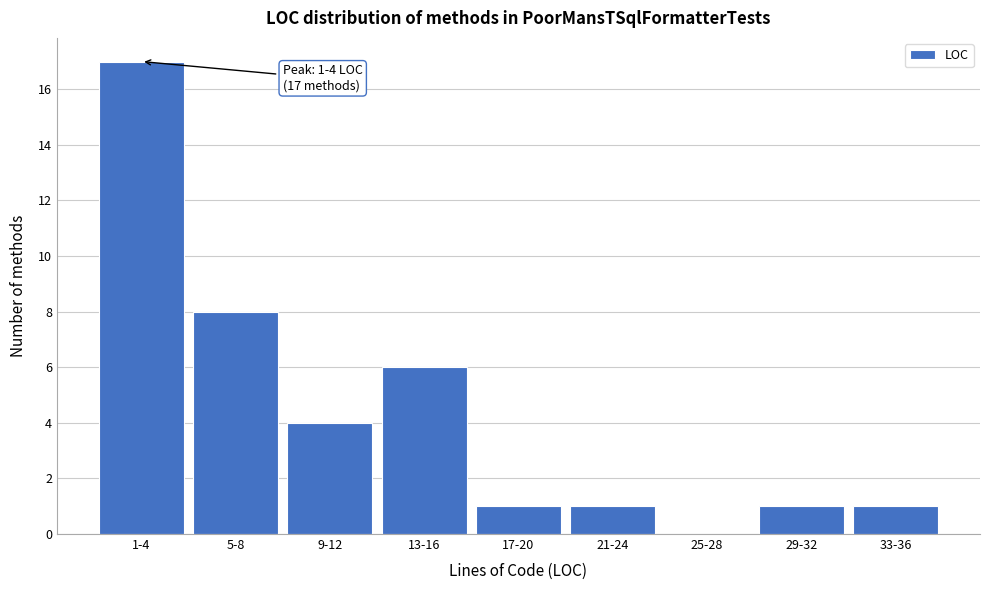

Reading left to right, list all the values displayed in this chart.

1-4=17	5-8=8	9-12=4	13-16=6	17-20=1	21-24=1	25-28=0	29-32=1	33-36=1